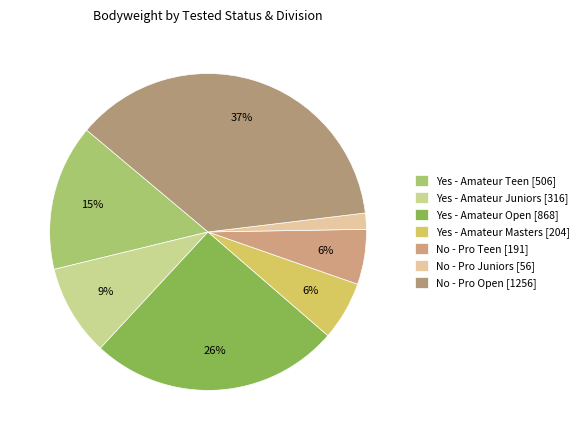

Count the number of slices in the pie.

7